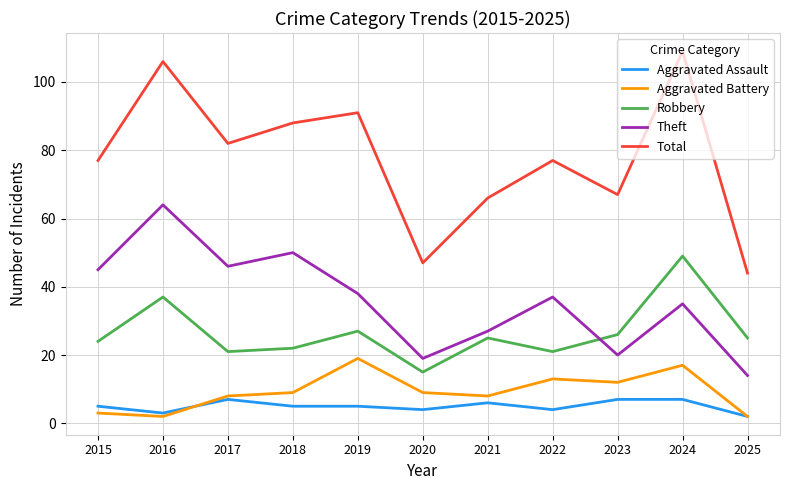

How many series are shown in this chart?

5